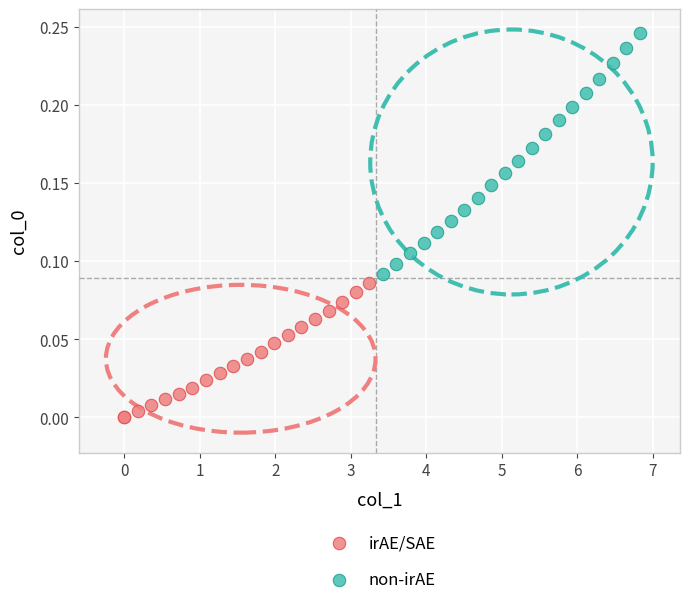

Which series reaches the minimum Y coordinate?

irAE/SAE